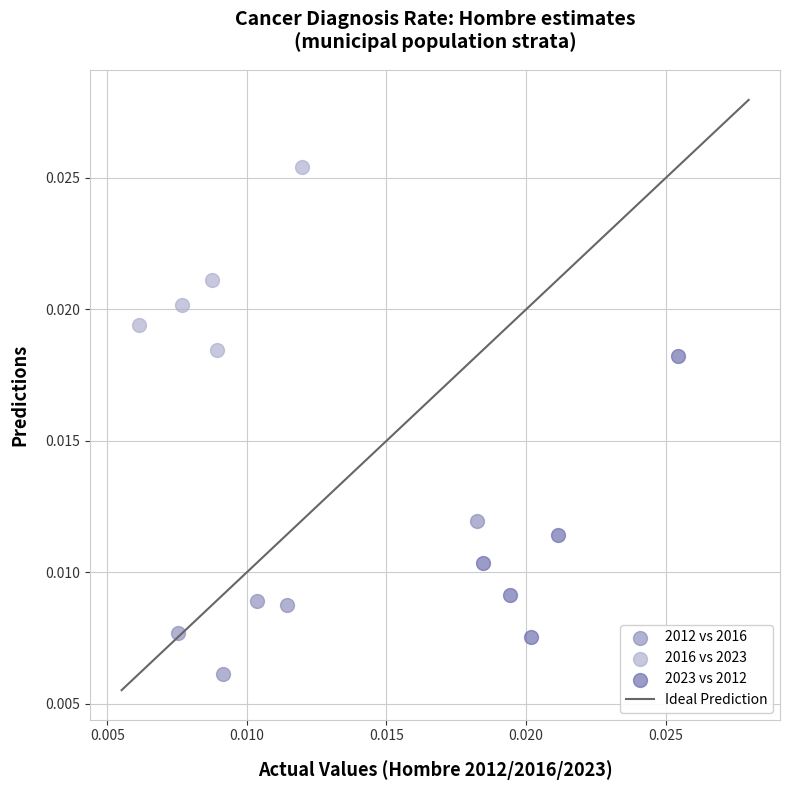

Which series has the largest Y range (max minus min)?

2023 vs 2012